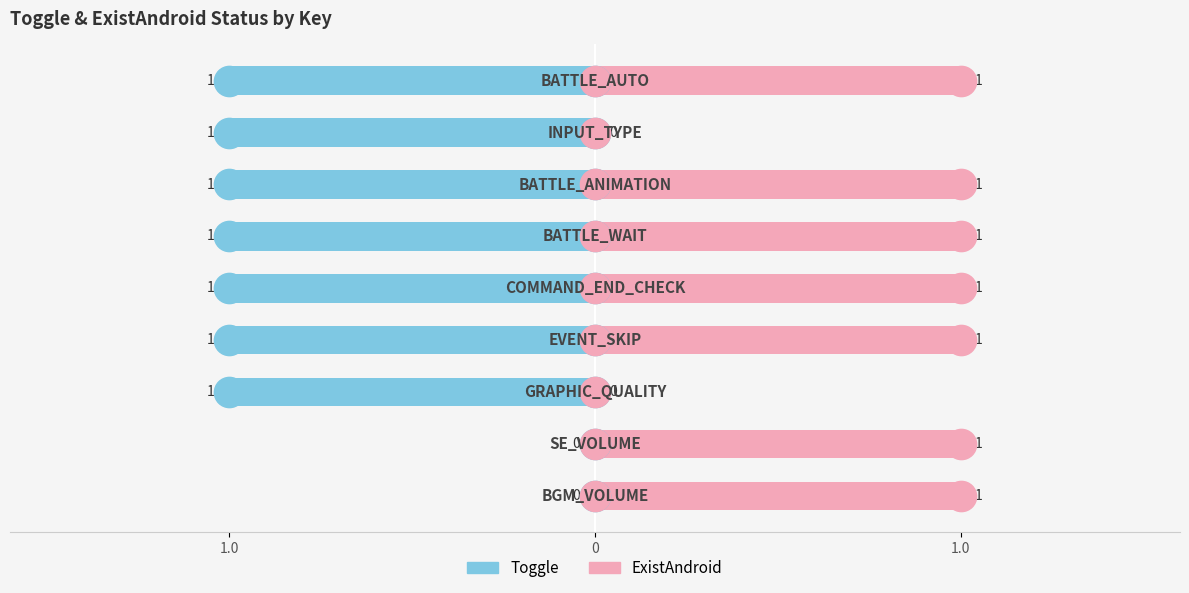

Rank the series by their average value, from highest to lowest.

ExistAndroid, Toggle